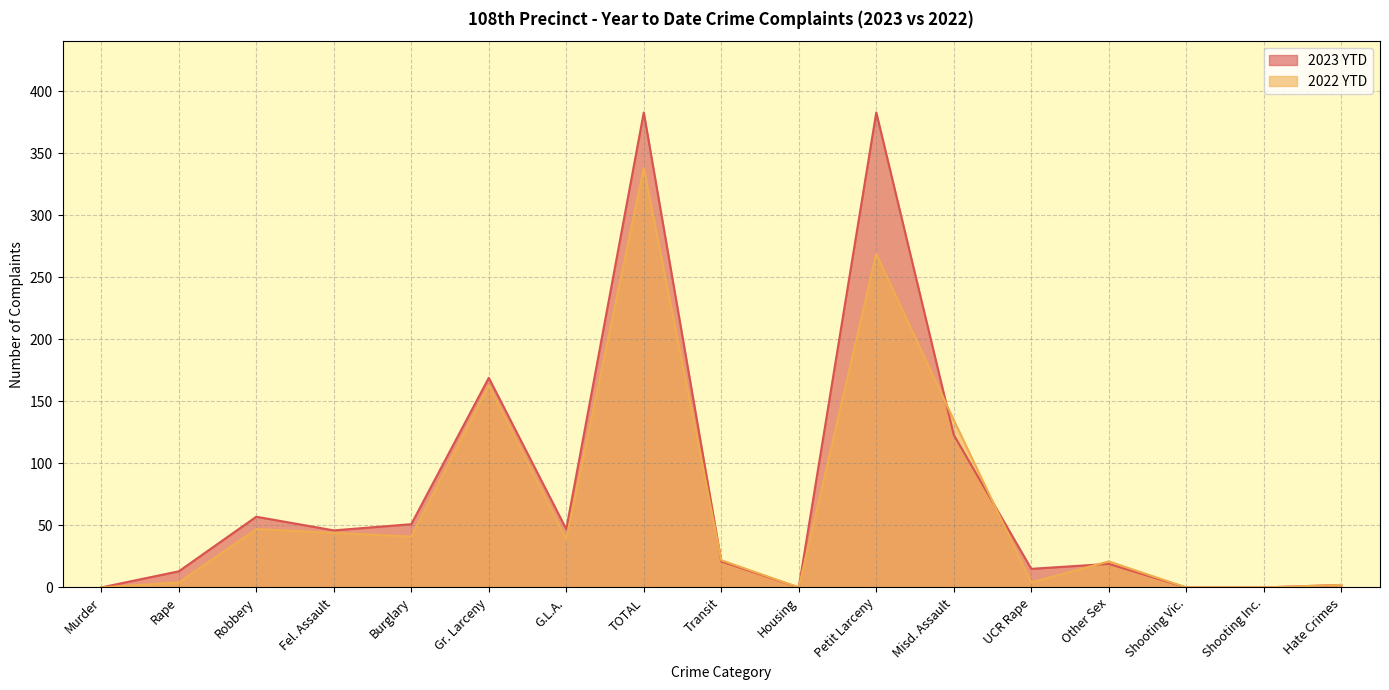

What is the sum of the 2023 YTD values at G.L.A. and Burglary?

98